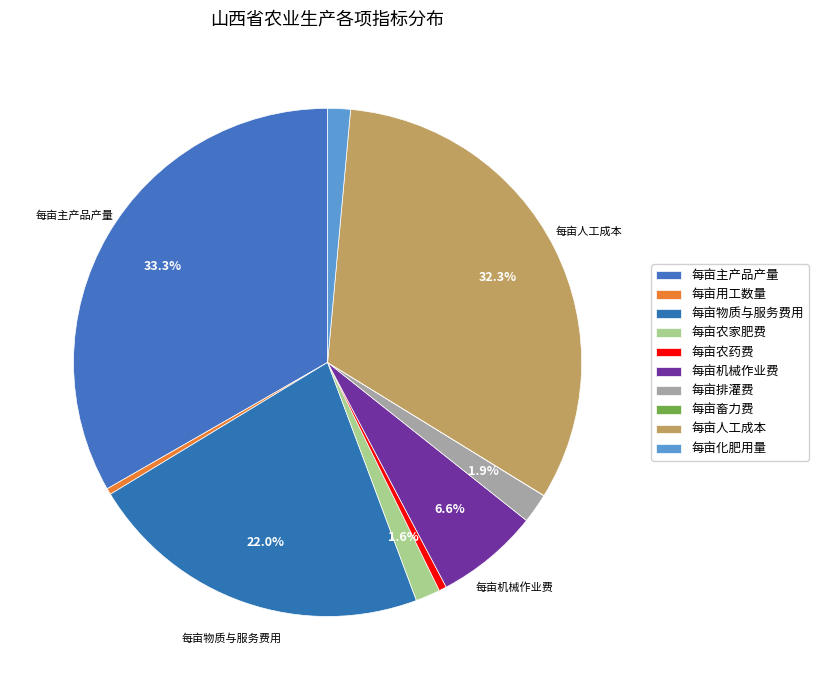

Is there any slice that represents more than half of the pie?

No